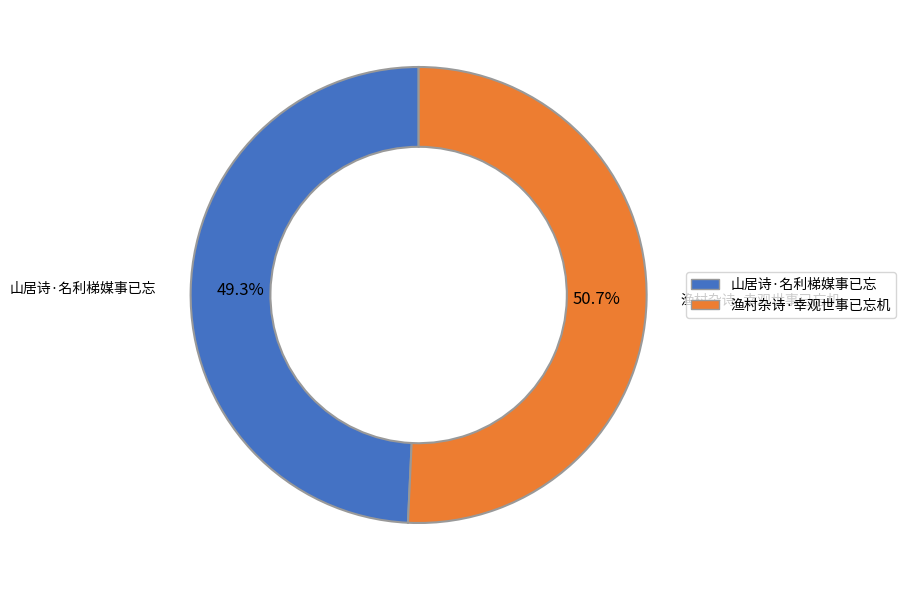

To the nearest percent, what portion does 渔村杂诗·幸观世事已忘机 represent?

51%